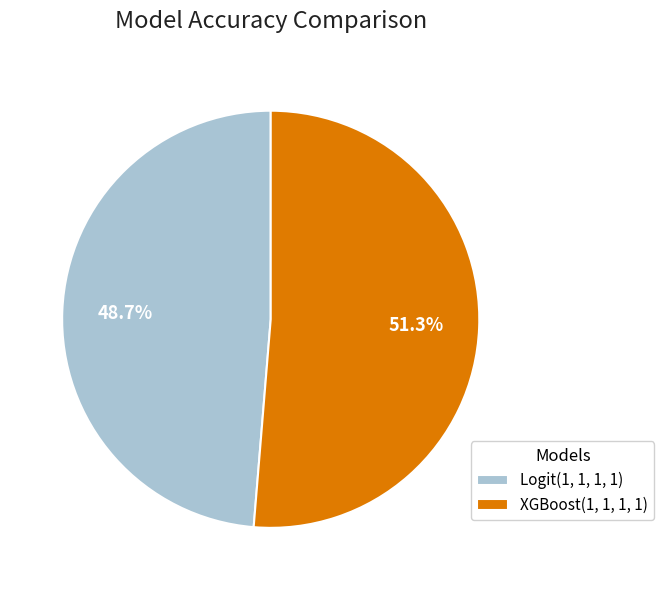

To the nearest percent, what is the difference between the largest and smallest slice percentages?

3%